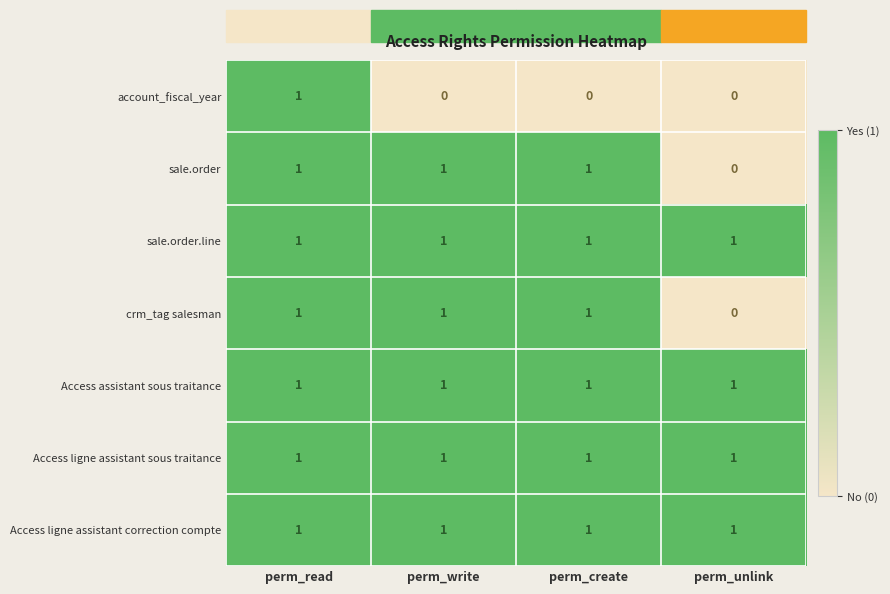

True or false: crm_tag salesman has a value of 0 at perm_write.

False